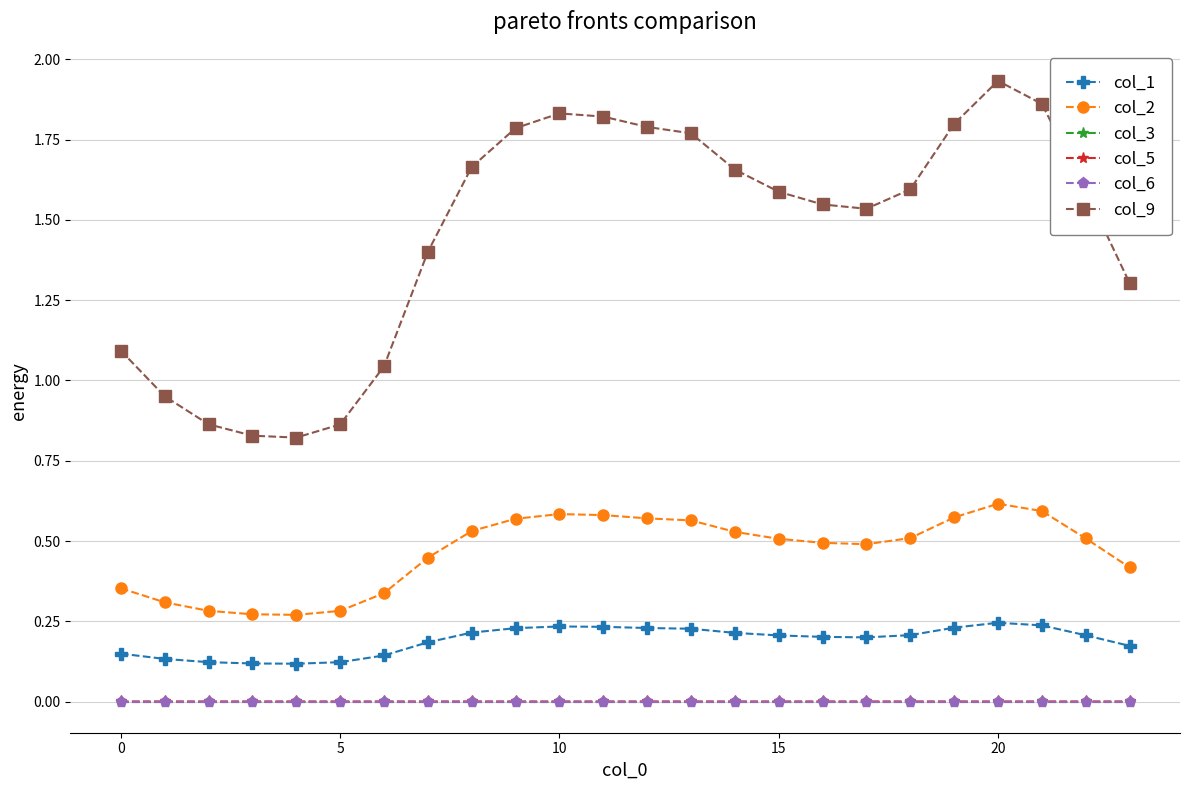

What is the average value of the col_2 series?

0.5